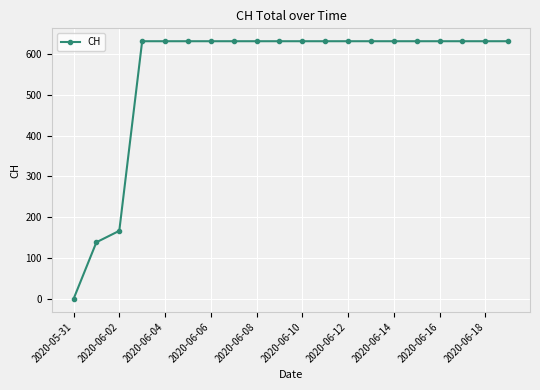

How many lines are shown in the chart?

1